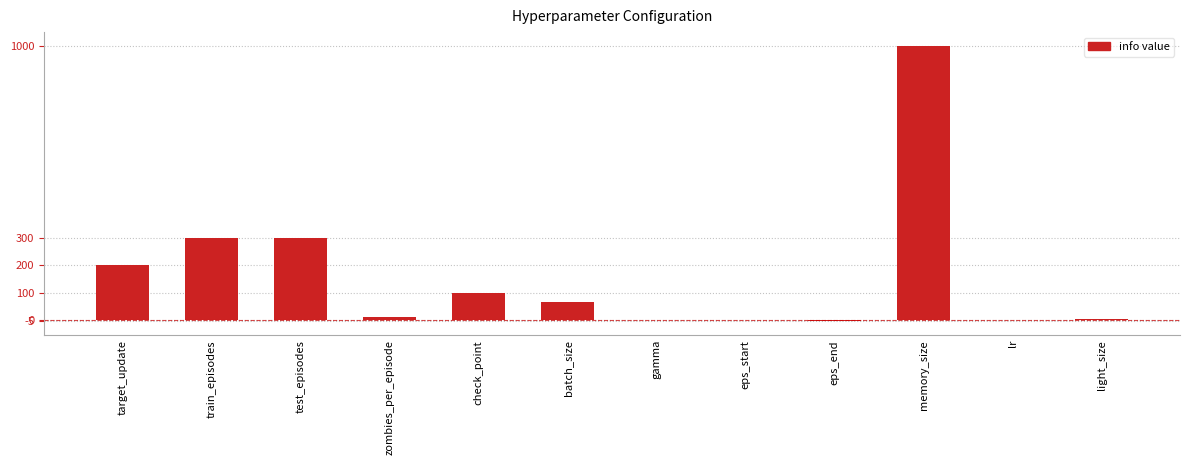

Between zombies_per_episode and check_point, which is larger?

check_point